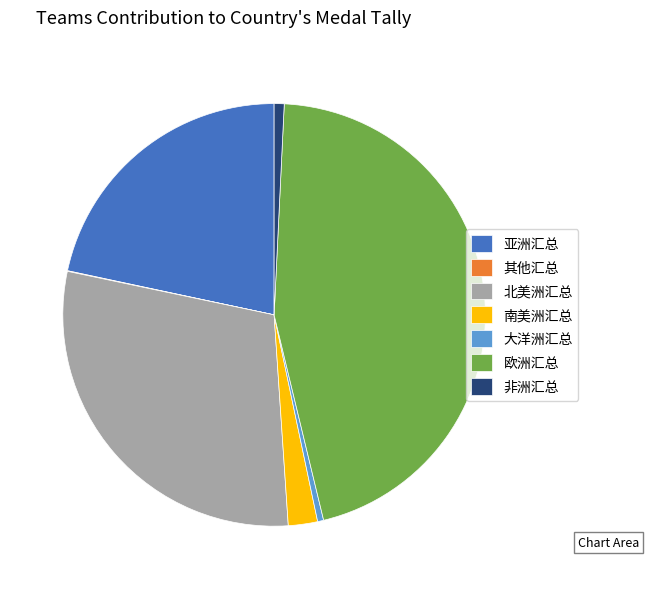

Is the sum of 非洲汇总 and 大洋洲汇总 greater than half?

No